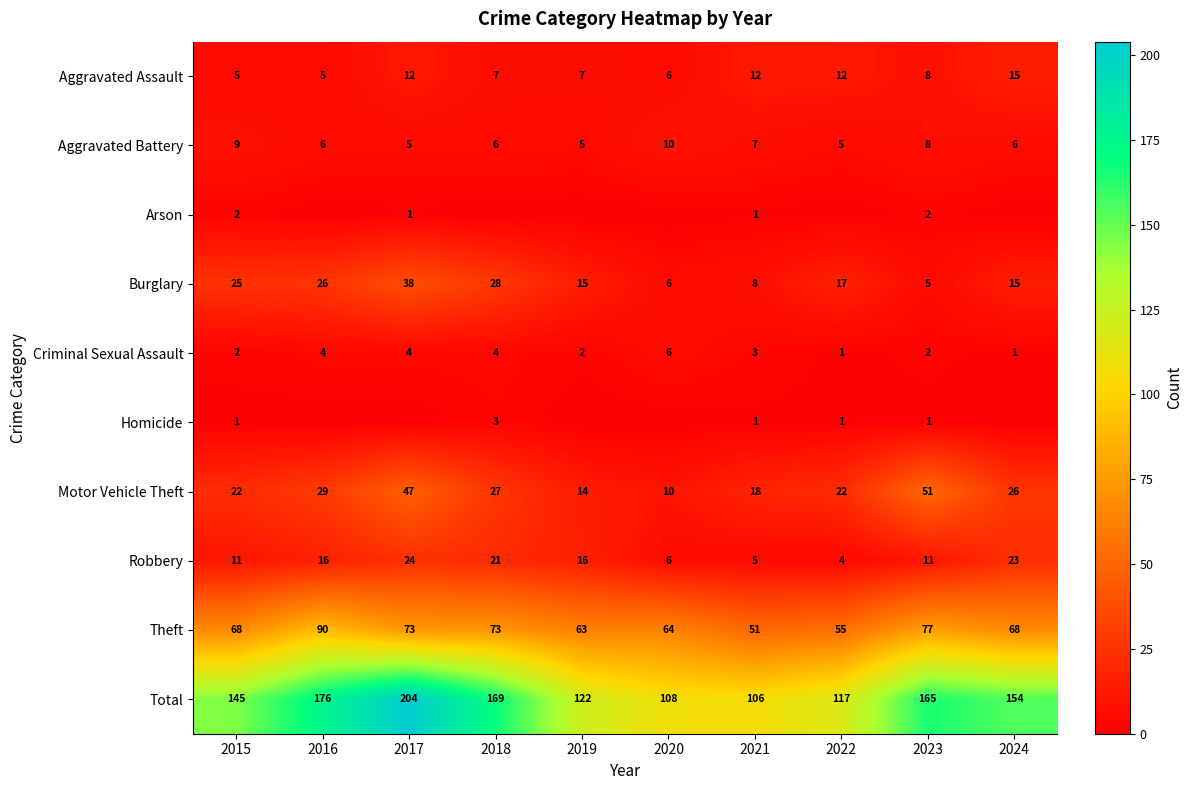

Which series has the largest total across all categories?

Total